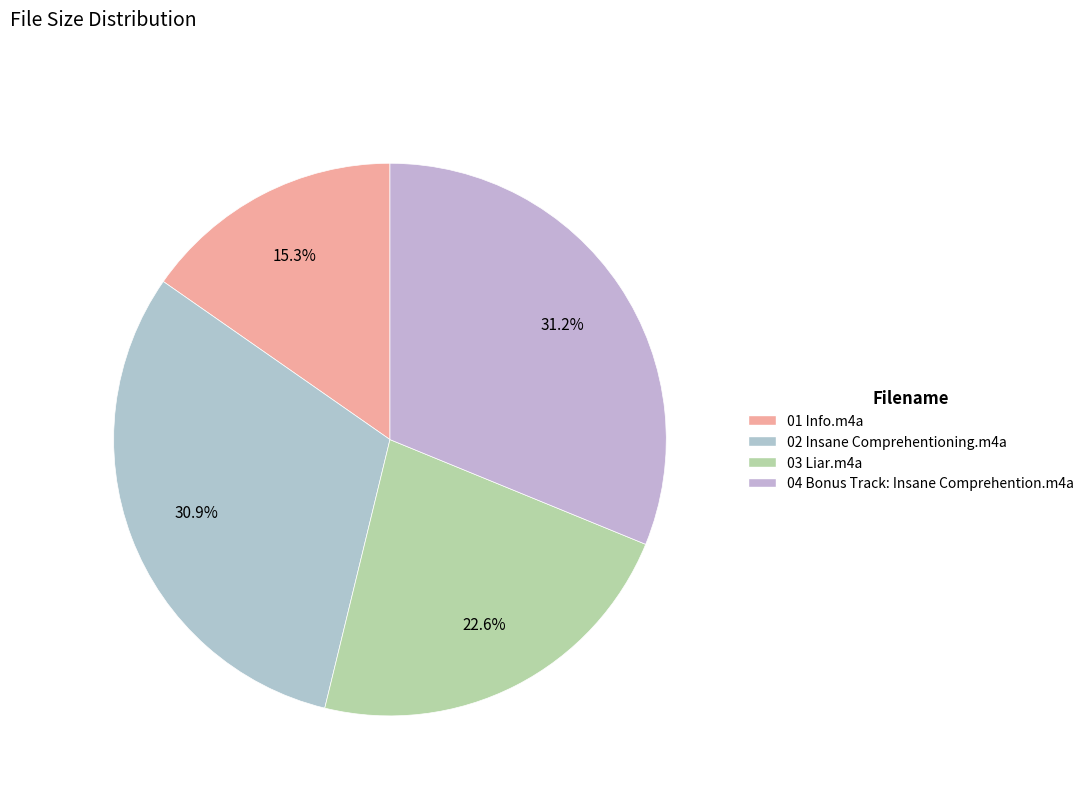

To the nearest percent, what is the difference between the largest and smallest slice percentages?

16%